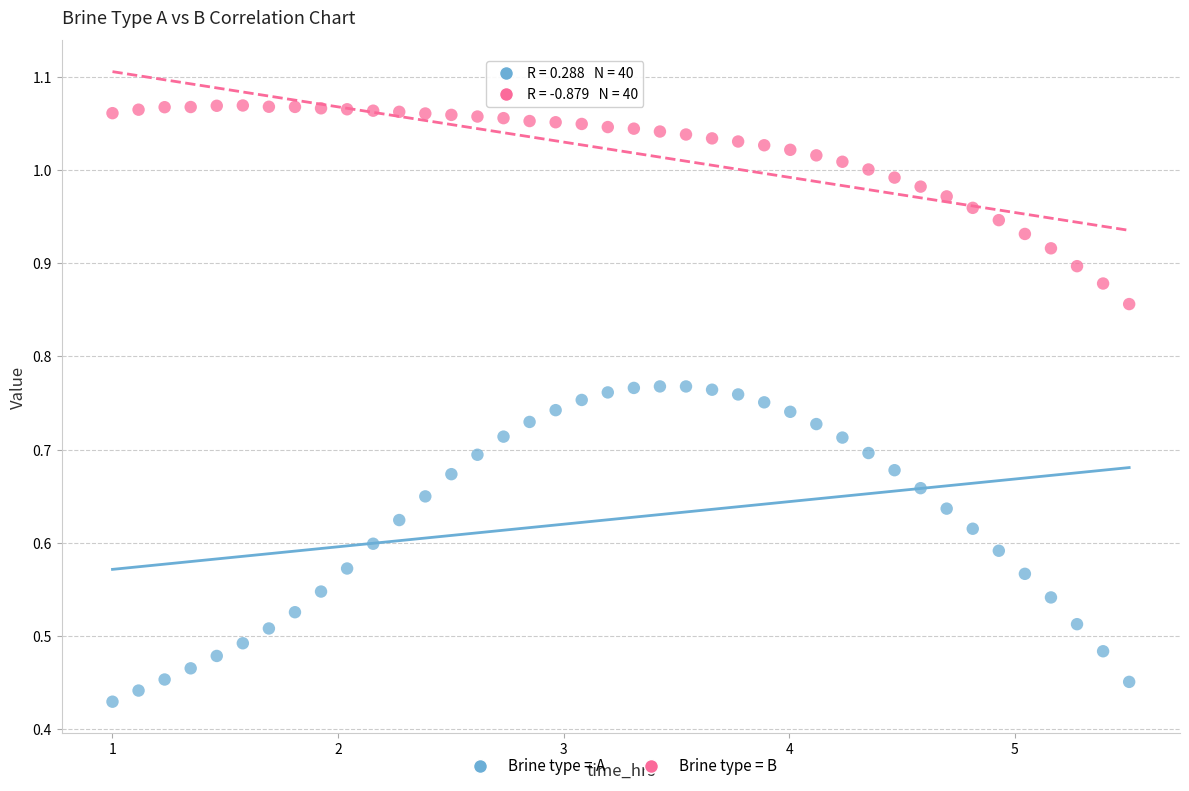

Which series reaches the maximum Y coordinate?

Brine type = B